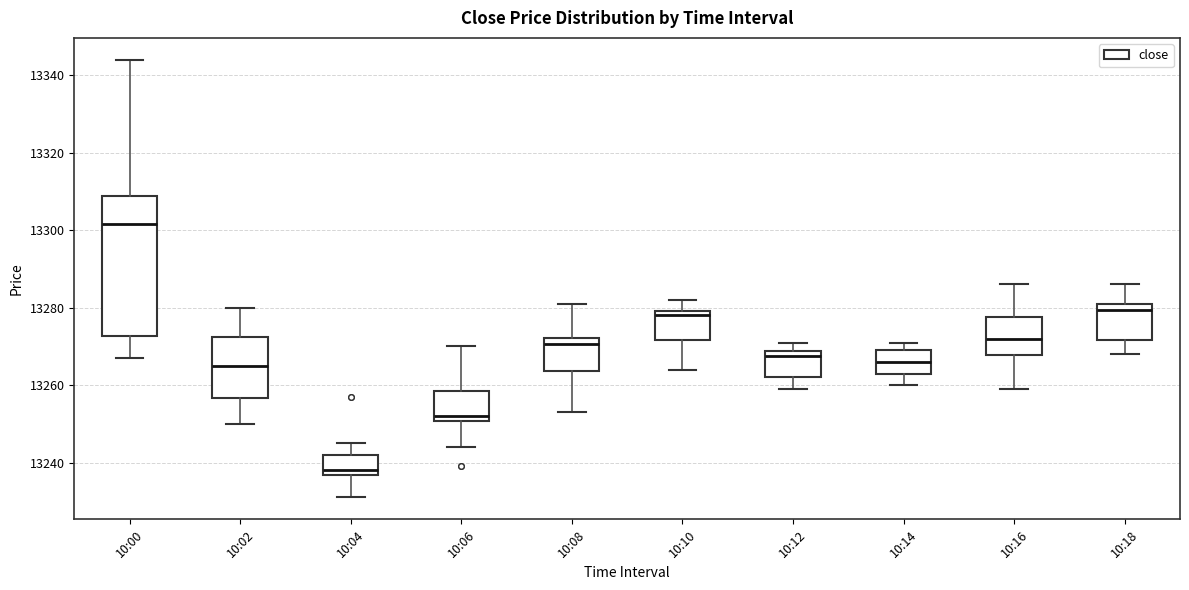

Reading left to right, transcribe this box plot: for each box, give where its median line is, the range the box spans, and where its two whiskers end, as read against the y-axis. The values are not printed on the chart, so give them approximately, as read against the axis.

10:00: median 13302, box 13272 to 13308, whiskers 13268 to 13344
10:02: median 13266, box 13256 to 13272, whiskers 13250 to 13280
10:04: median 13238, box 13236 to 13242, whiskers 13232 to 13246
10:06: median 13252, box 13250 to 13258, whiskers 13244 to 13270
10:08: median 13270, box 13264 to 13272, whiskers 13254 to 13282
10:10: median 13278, box 13272 to 13280, whiskers 13264 to 13282
10:12: median 13268 (just below the box's upper edge), box 13262 to 13268, whiskers 13260 to 13272
10:14: median 13266, box 13264 to 13270, whiskers 13260 to 13272
10:16: median 13272, box 13268 to 13278, whiskers 13260 to 13286
10:18: median 13280, box 13272 to 13282, whiskers 13268 to 13286